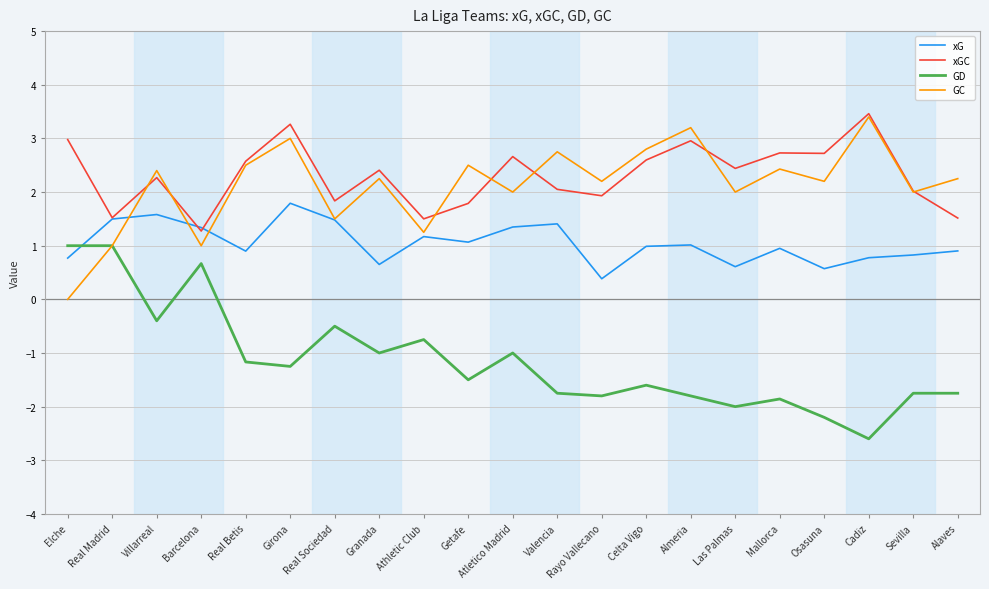

Which category has the lowest value in the xG series?

Rayo Vallecano